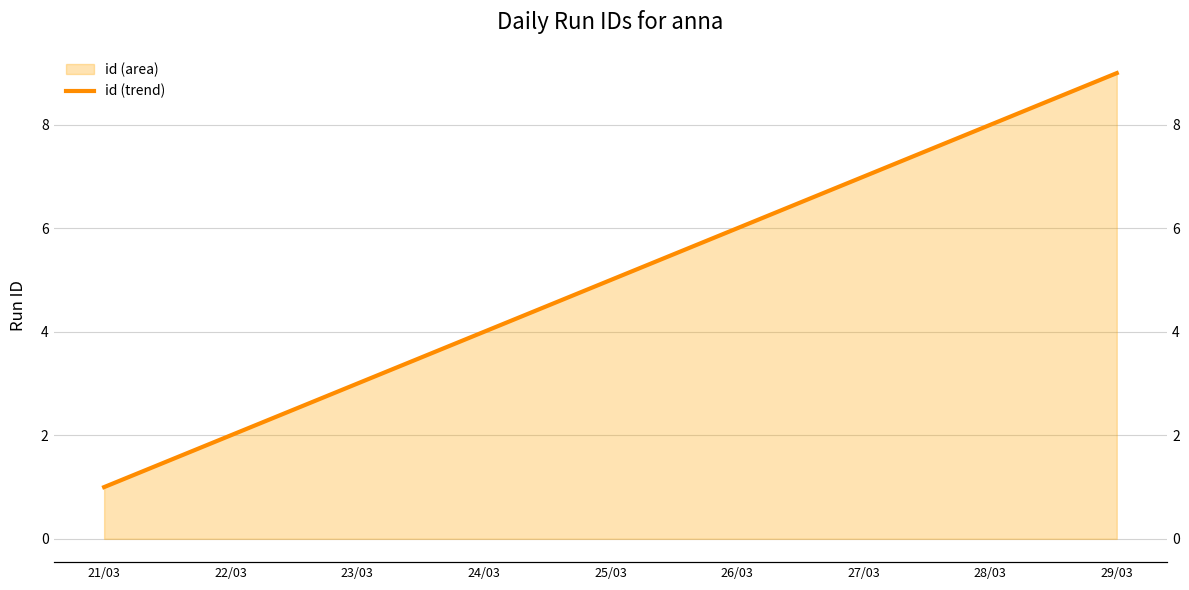

List the labels in order of value, largest first.

29/03, 28/03, 27/03, 26/03, 25/03, 24/03, 23/03, 22/03, 21/03